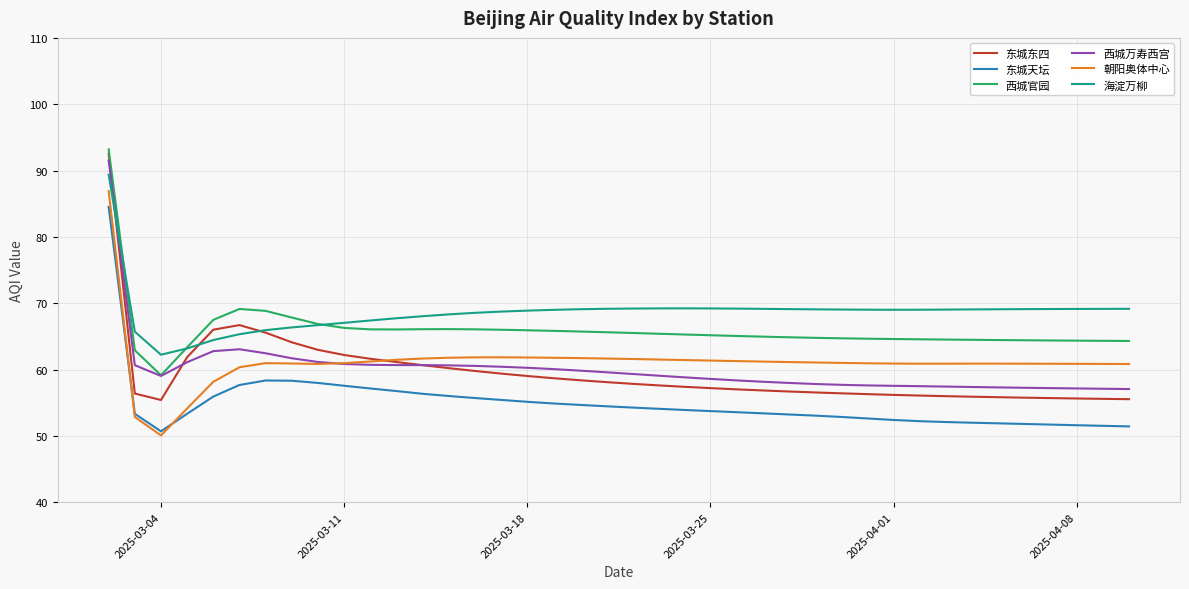

True or false: 西城万寿西宫 and 东城天坛 intersect in this chart.

False